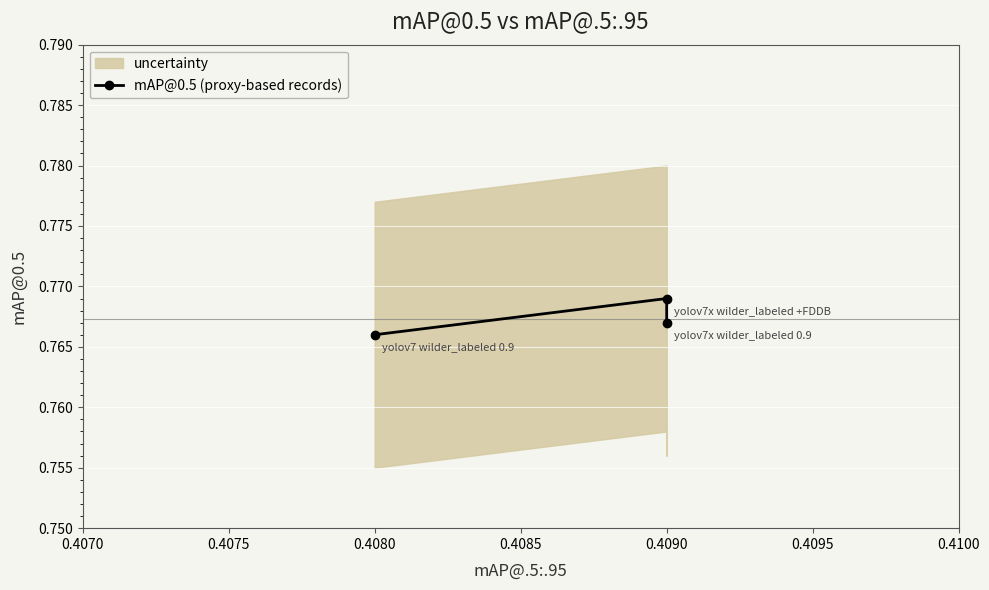

True or false: the data shows 0.5 at 0.4080.

False